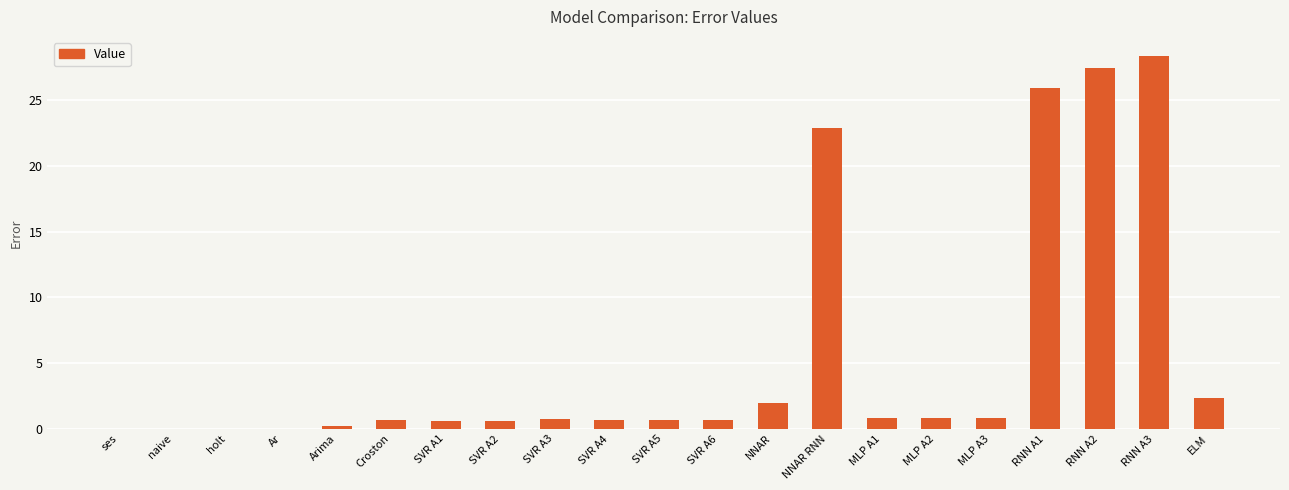

What is the sum of the values at MLP A2 and MLP A1?

1.7